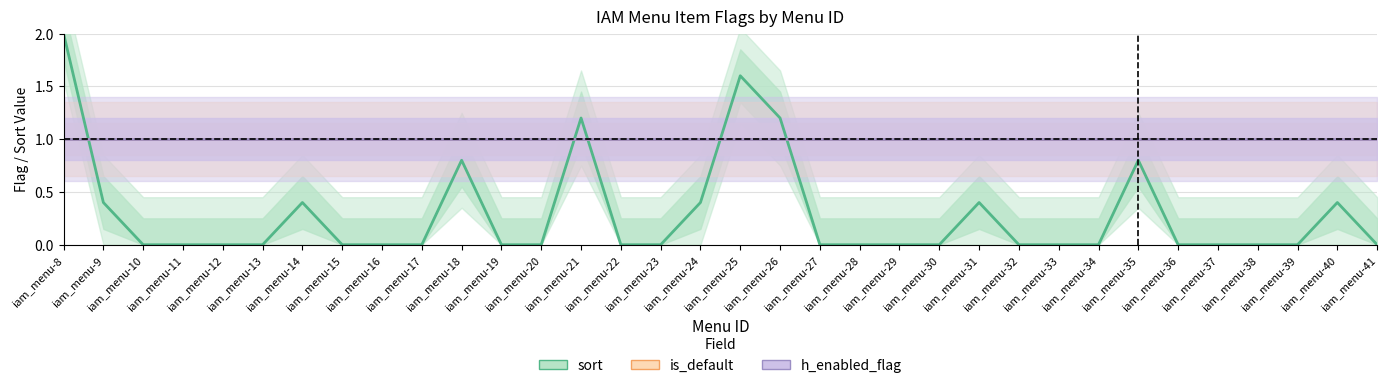

Which series has the widest spread of values?

sort